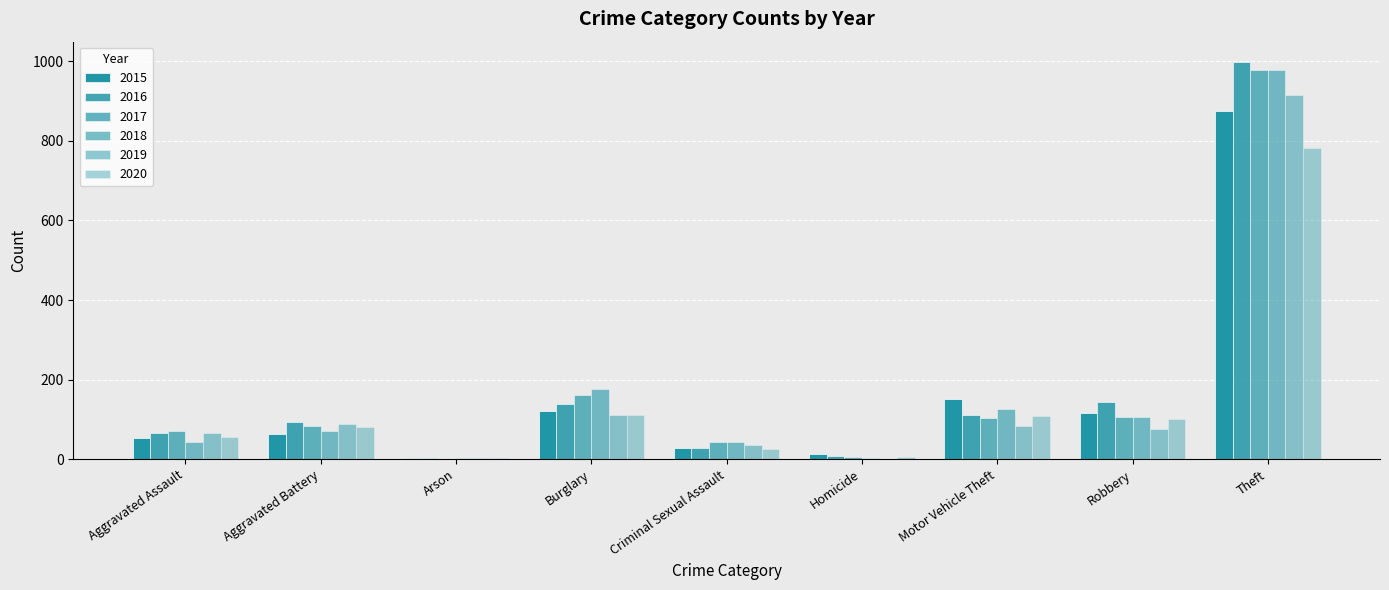

Rank the categories by 2020 value from lowest to highest.

Arson, Homicide, Criminal Sexual Assault, Aggravated Assault, Aggravated Battery, Robbery, Motor Vehicle Theft, Burglary, Theft